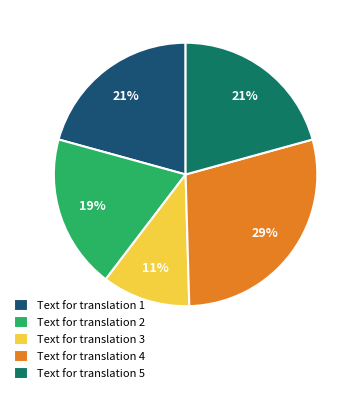

Count the number of slices in the pie.

5